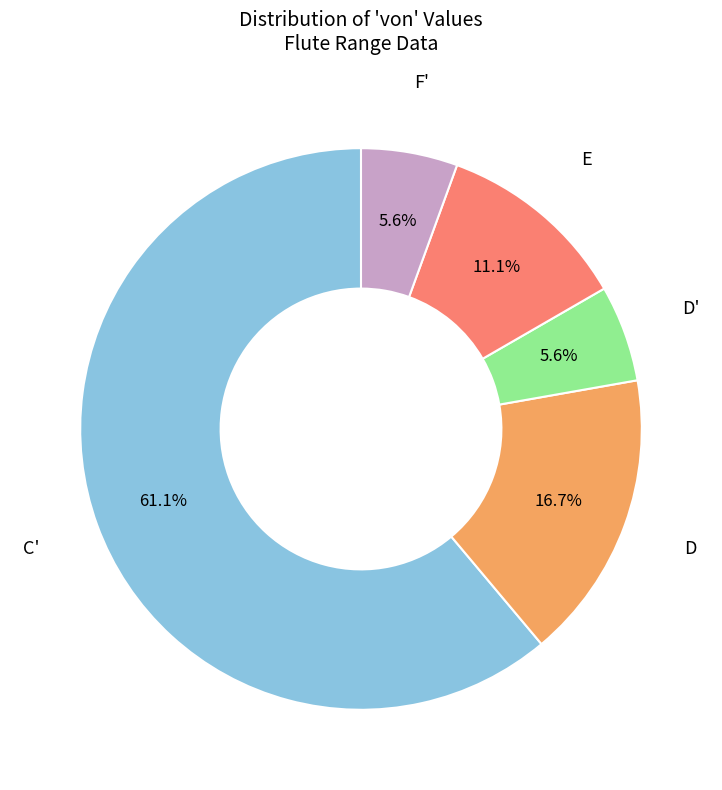

Is there any slice that represents more than half of the pie?

Yes